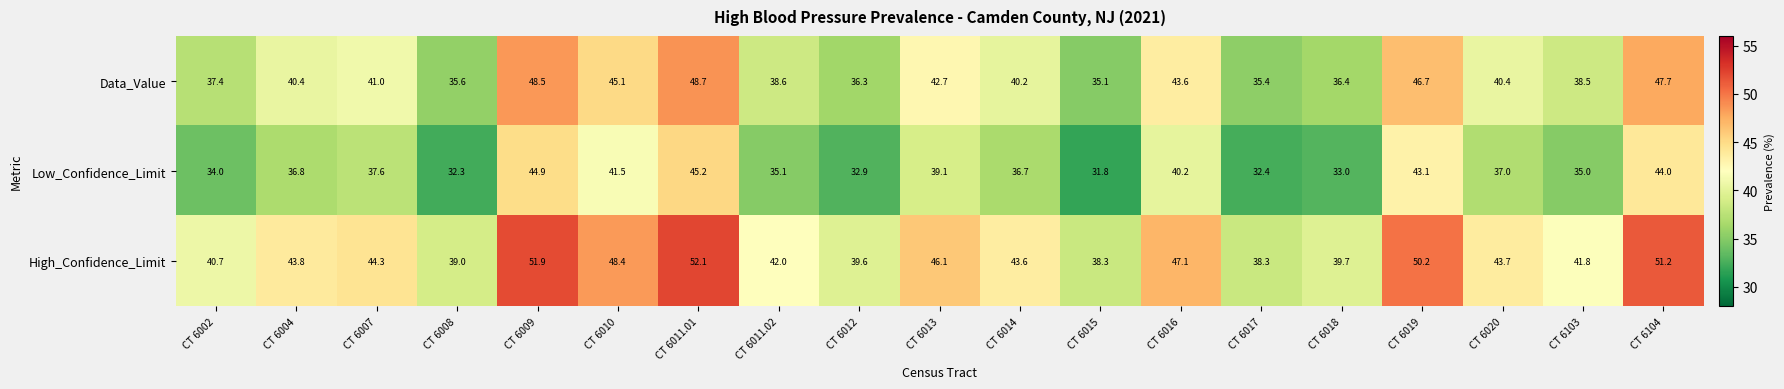

What is the difference between the maximum and minimum values in the Data_Value series?

13.6